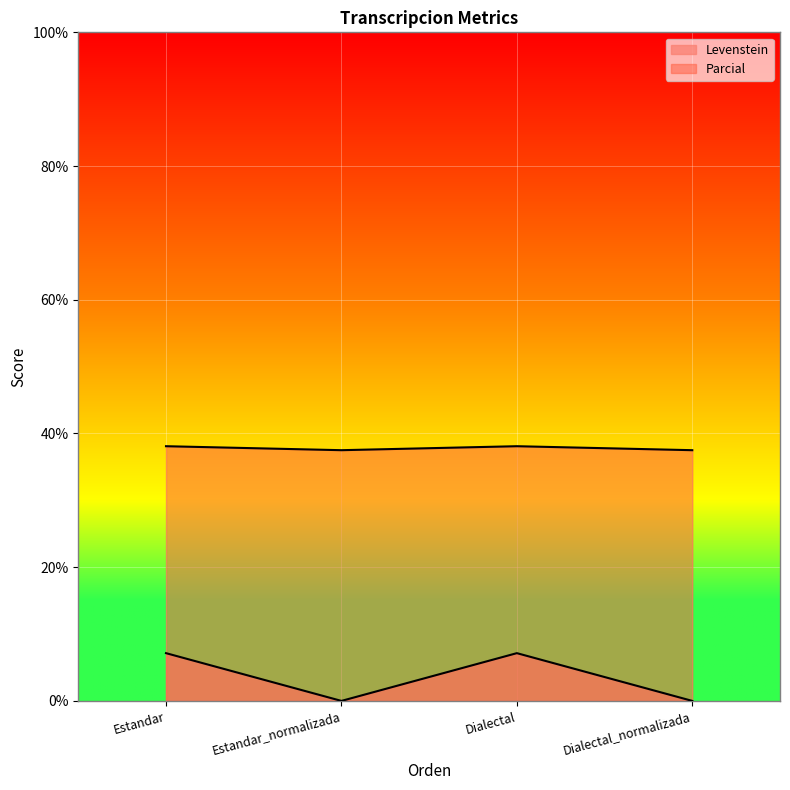

What position from the left is Dialectal?

3